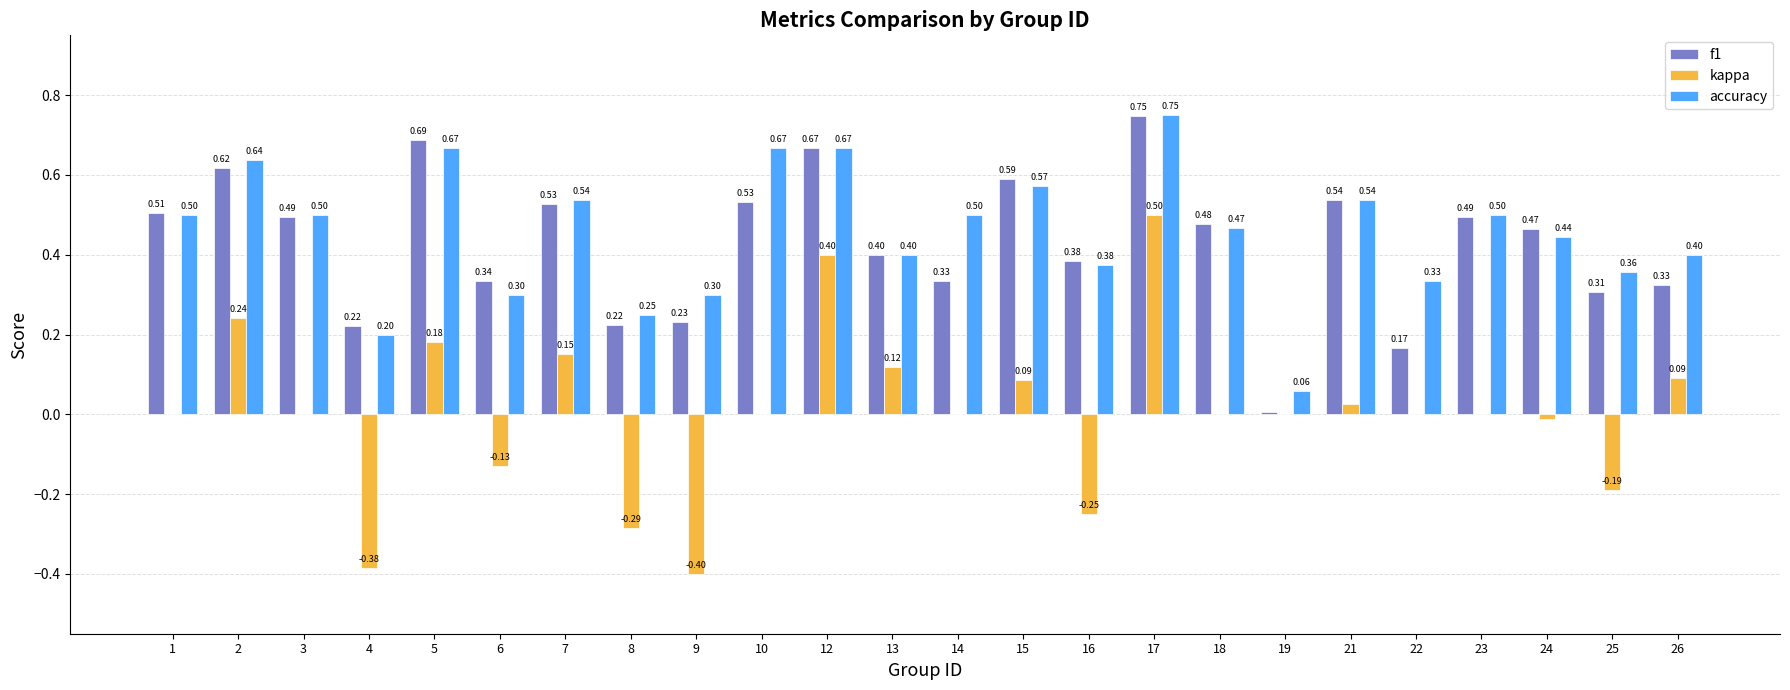

What is the total value across all series at 12?

1.7